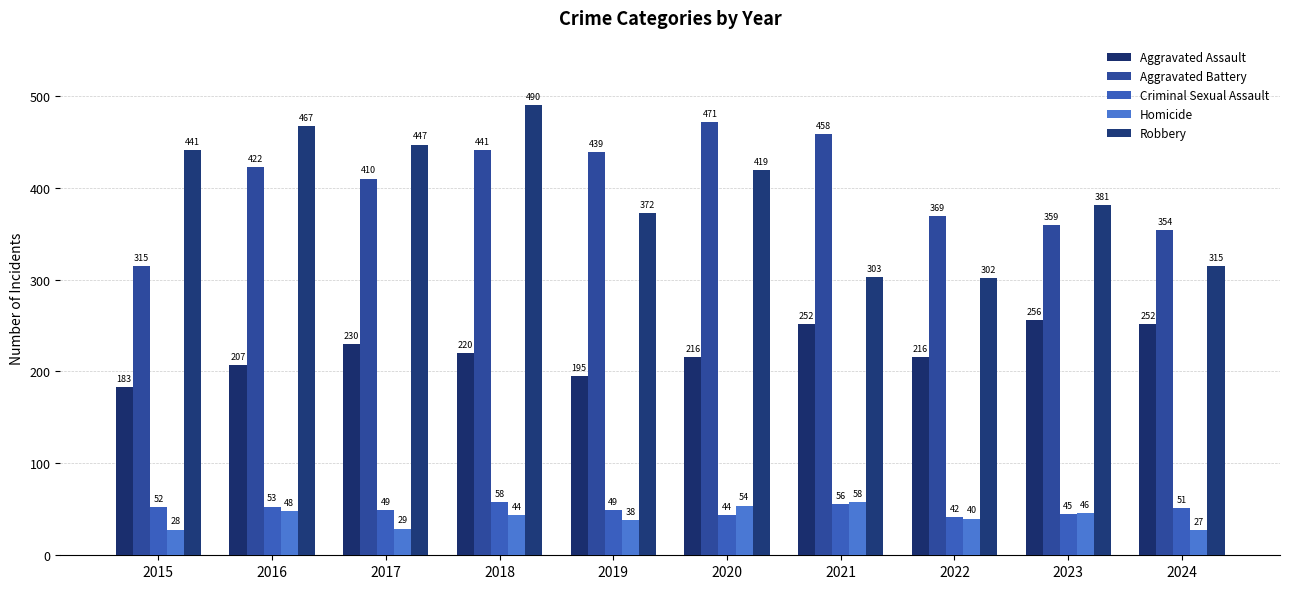

How many distinct data groups are displayed?

5